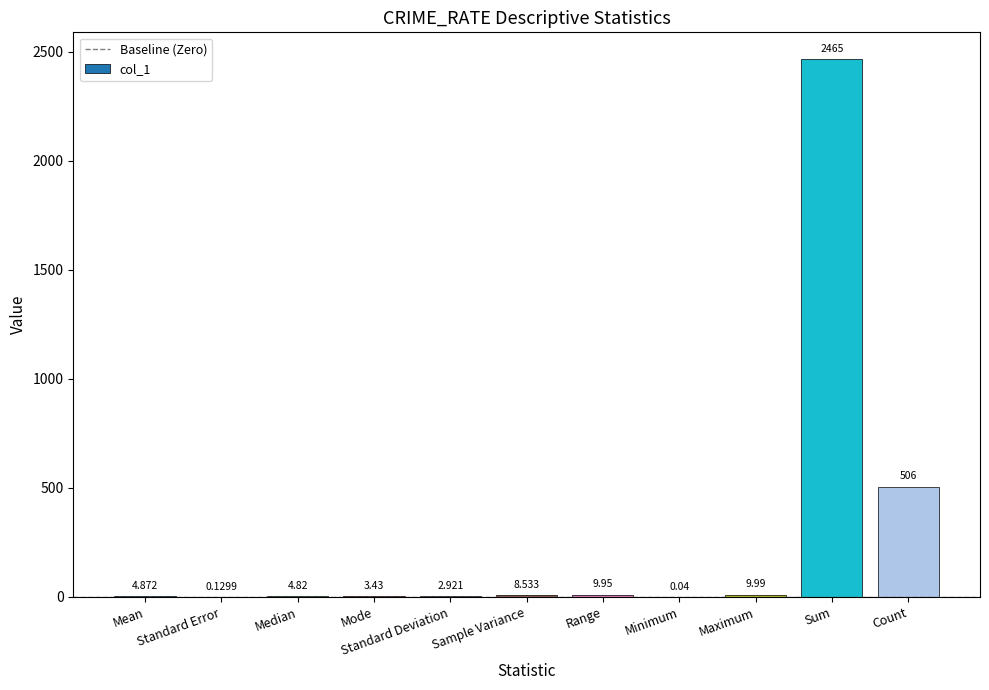

Is it true that the value at Maximum is 10.0?

True